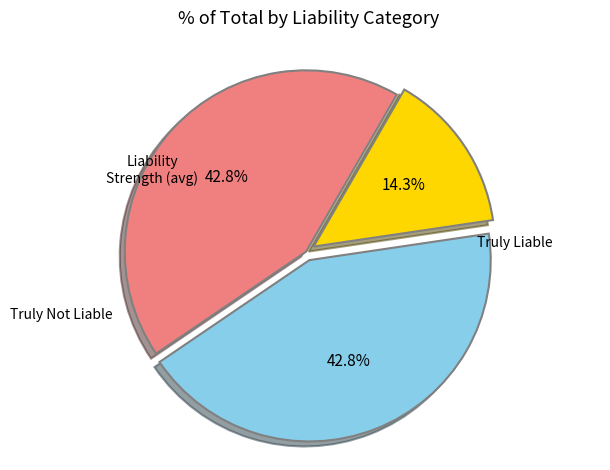

Is there any slice that represents more than half of the pie?

No